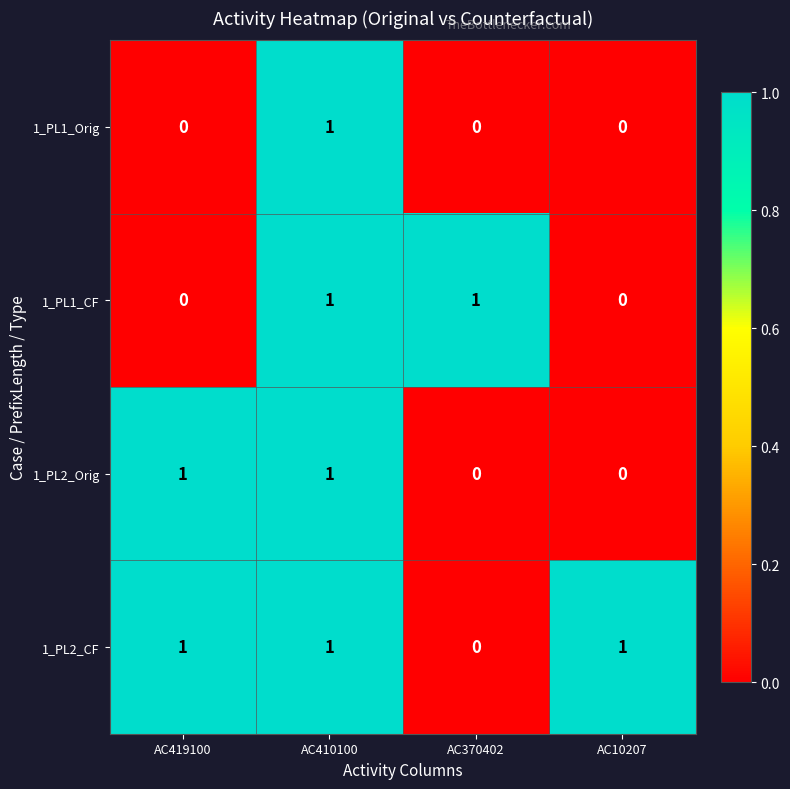

At which category is the sum across all series the highest?

AC410100